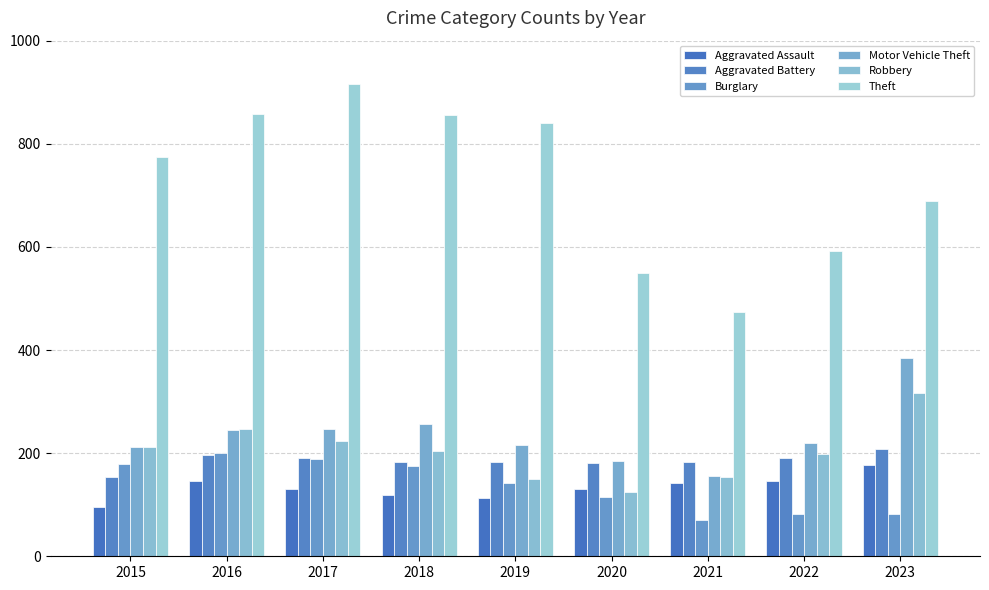

Are the bars grouped side by side (vs. stacked)?

Yes